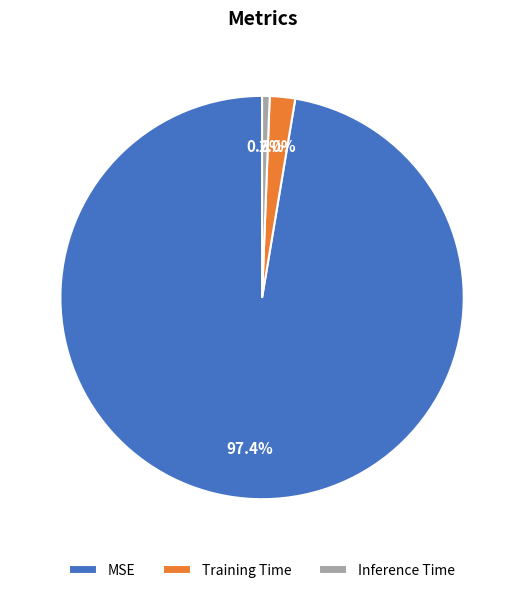

How many slices are in this pie chart?

3